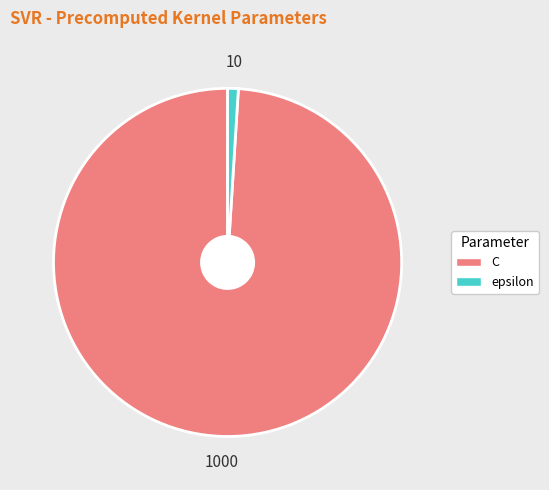

Which category has the biggest portion of the pie?

C